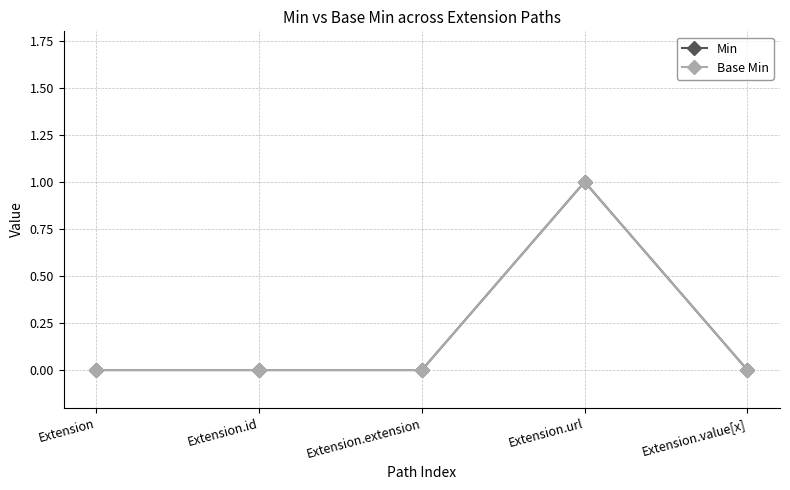

Does the chart have visible grid lines?

Yes